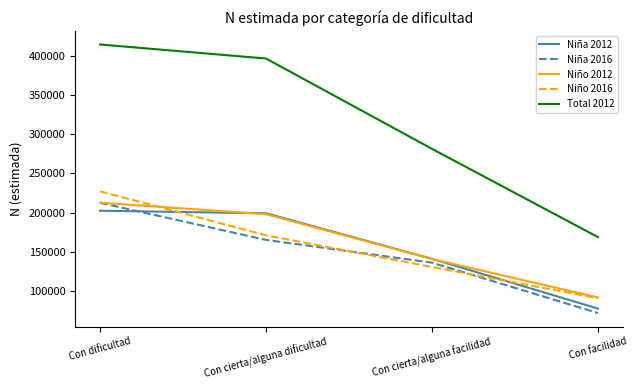

Read the Niña 2012 value at Con dificultad.

202293